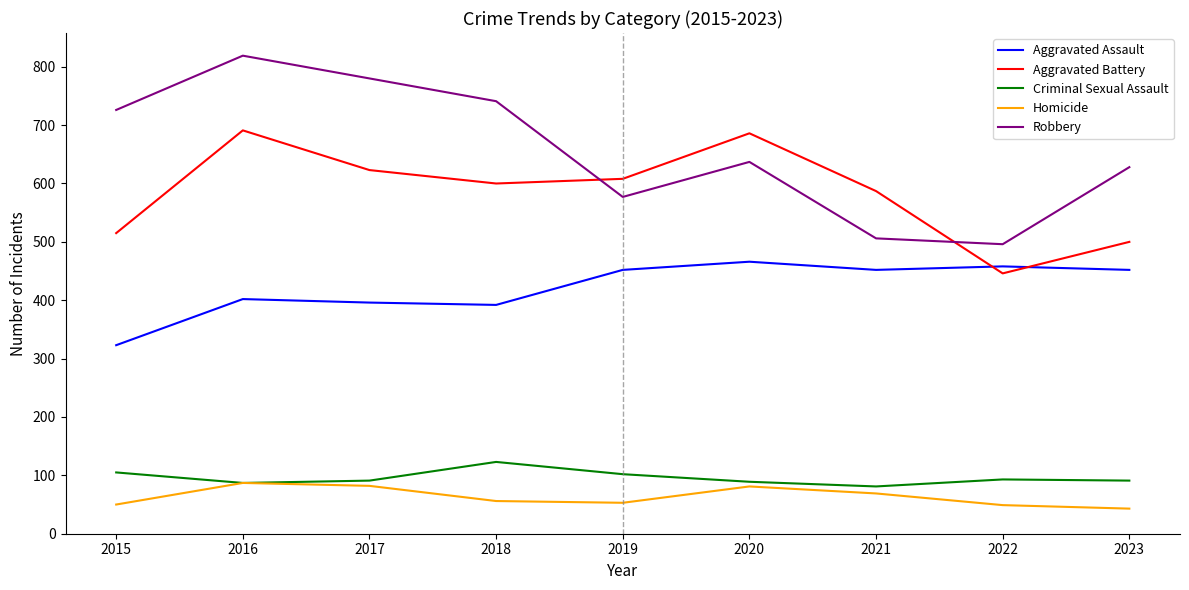

Rank the series at 2015 from highest to lowest value.

Robbery, Aggravated Battery, Aggravated Assault, Criminal Sexual Assault, Homicide